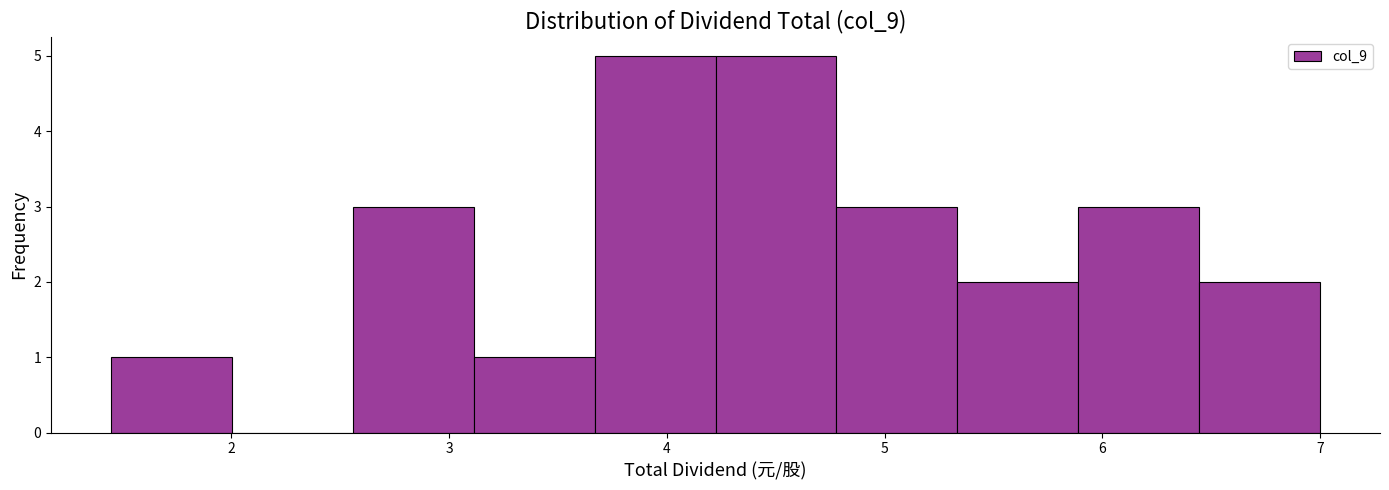

How tall is the bar that spans 5.3 to 5.9 on the x-axis? Neither the bar edges nor the heights are printed on the chart, so give them approximately, as read against the axes.

2